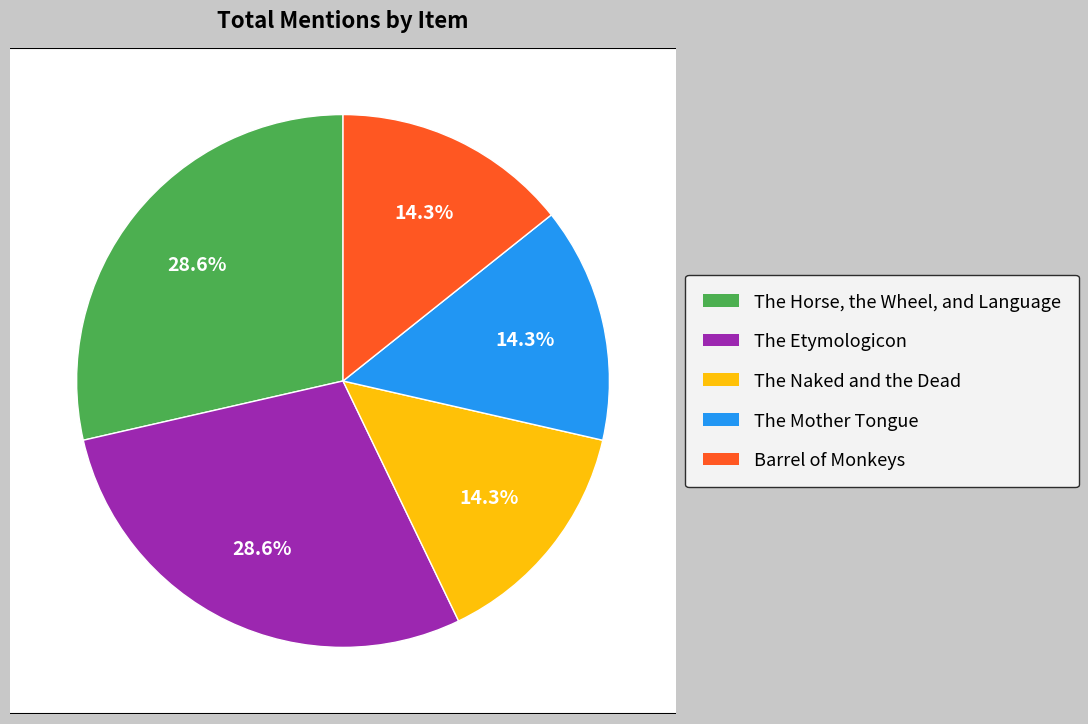

To the nearest percent, what portion does The Etymologicon represent?

29%